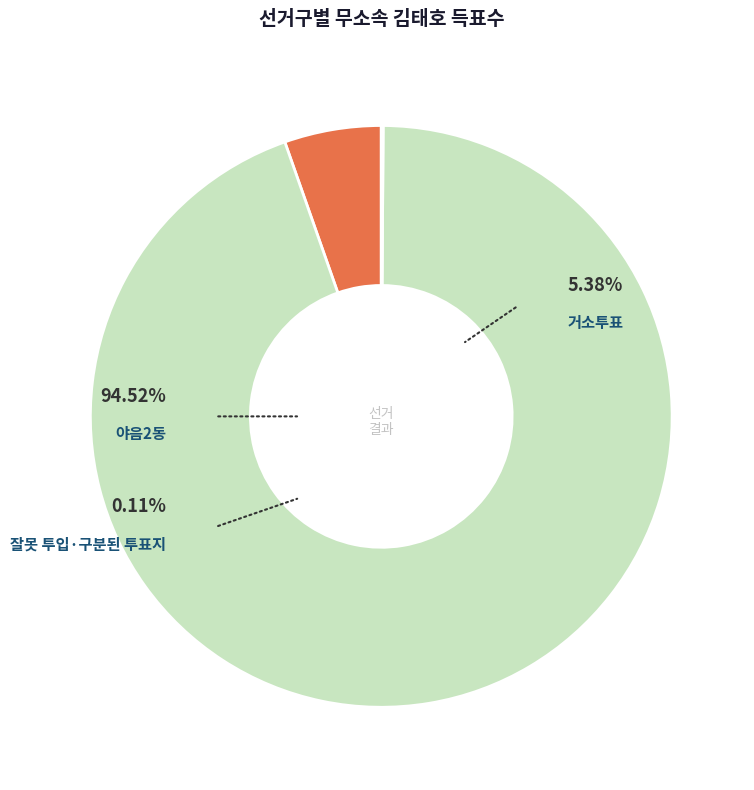

Rank the categories by value from lowest to highest.

잘못 투입·구분된 투표지, 거소투표, 야음2동